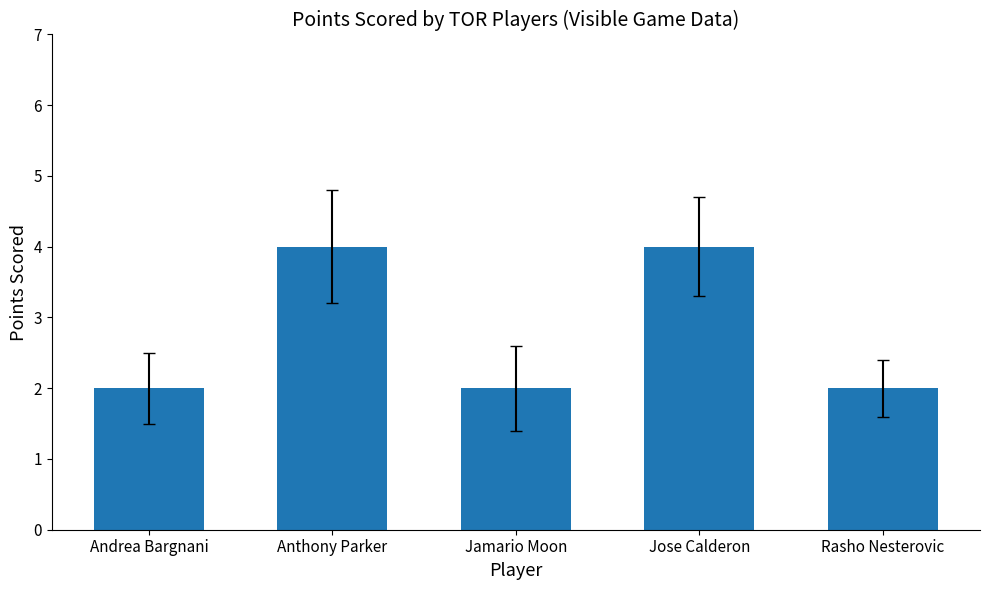

Are the bars grouped side by side (vs. stacked)?

No